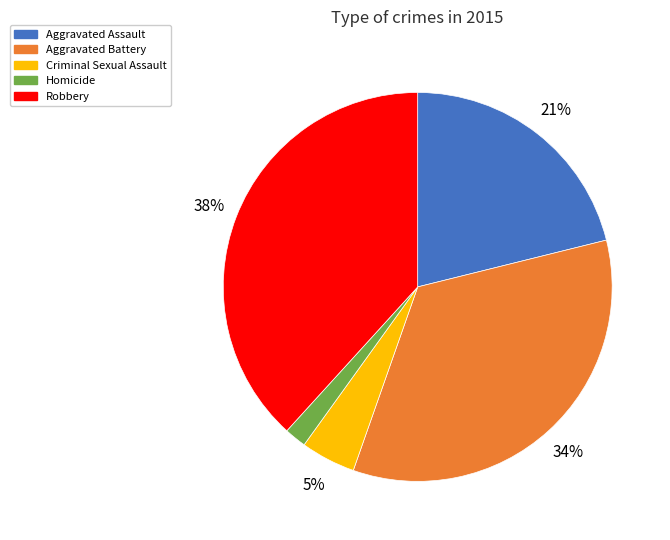

How many segments does this pie chart have?

5